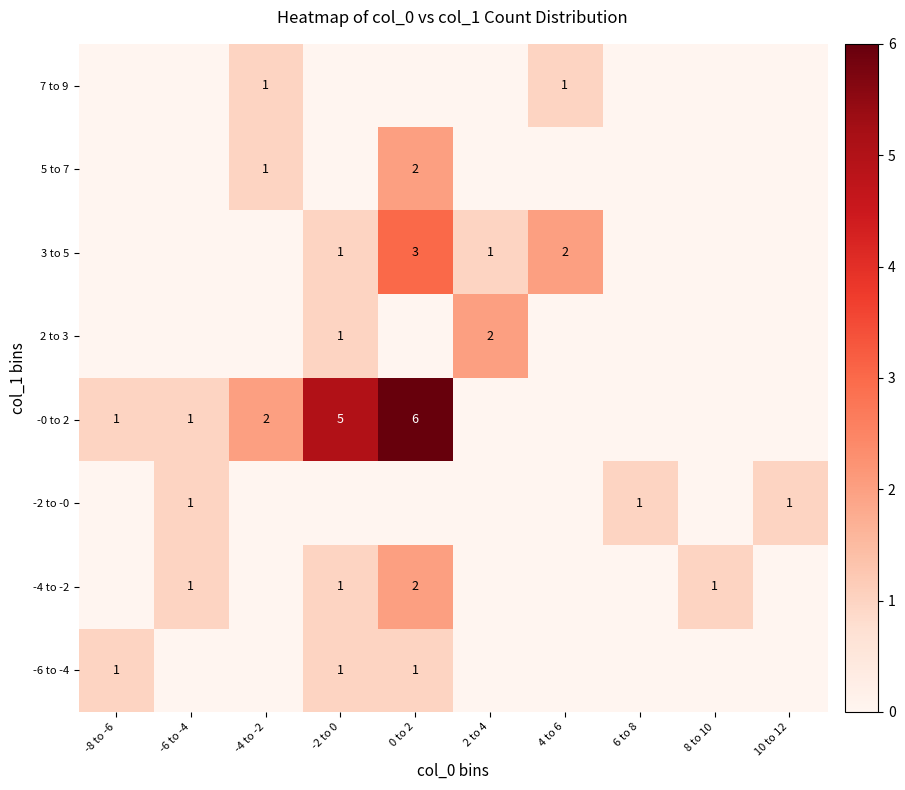

At which category does the chart reach its minimum across all series?

-6 to -4